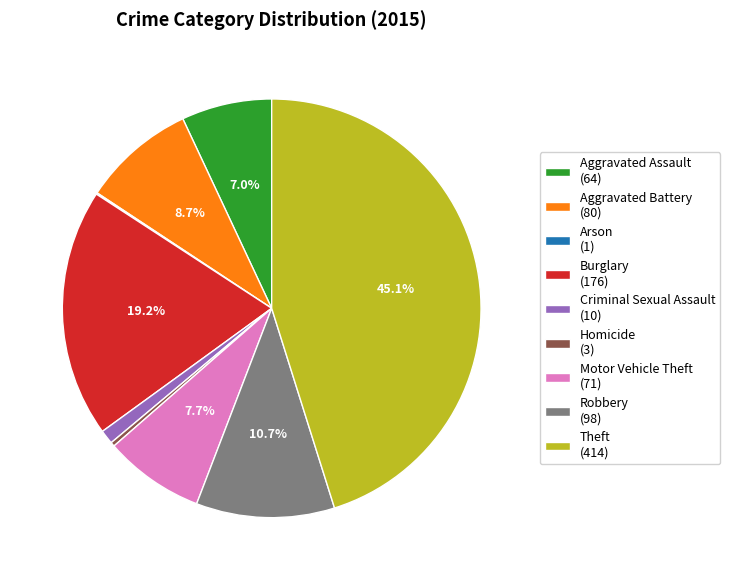

To the nearest percent, what portion does Criminal Sexual Assault represent?

1%